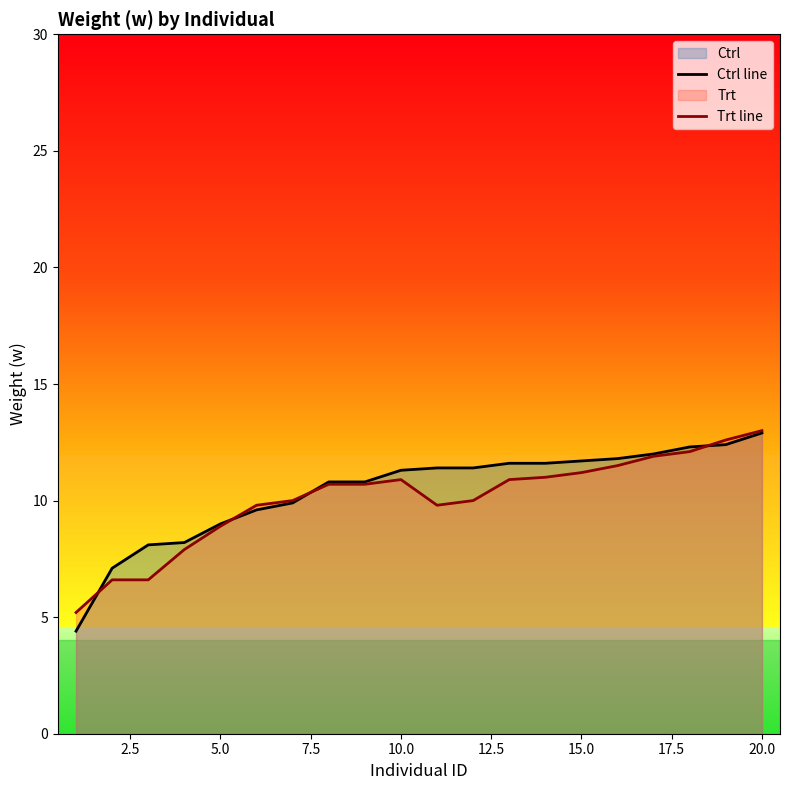

How many times do Ctrl line and Trt line cross each other?

4